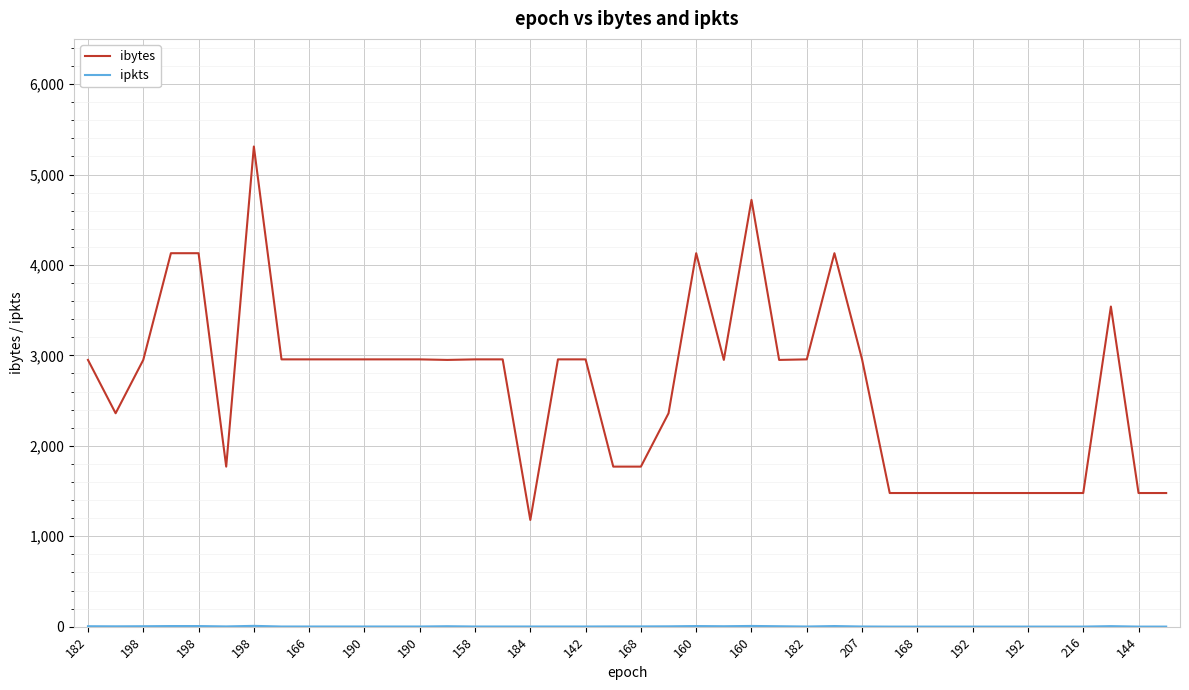

Which series has the largest range (max minus min)?

ibytes